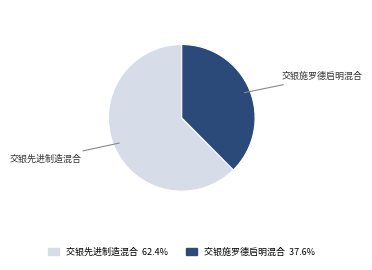

How many segments does this pie chart have?

2